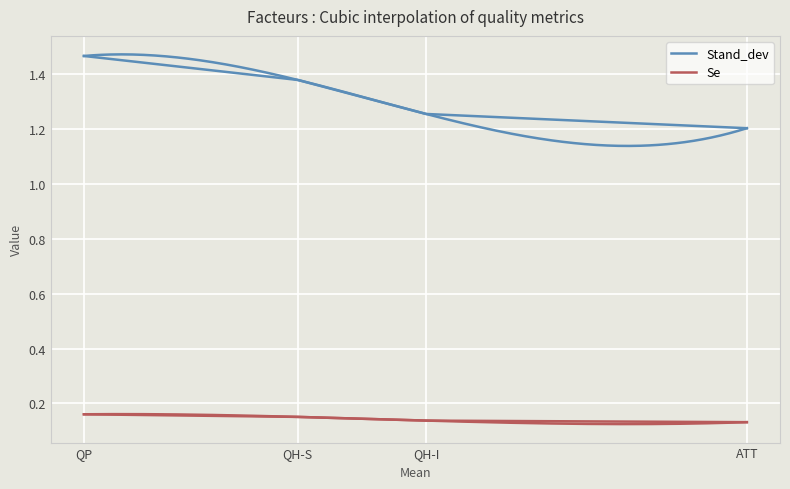

What position from the left is QH-S?

3